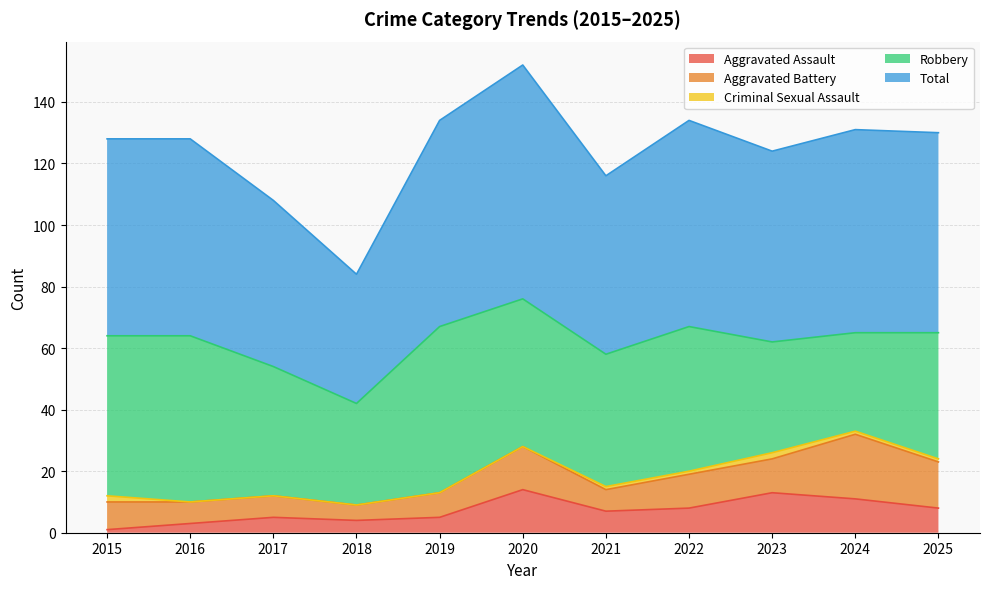

True or false: Robbery and Total intersect in this chart.

False